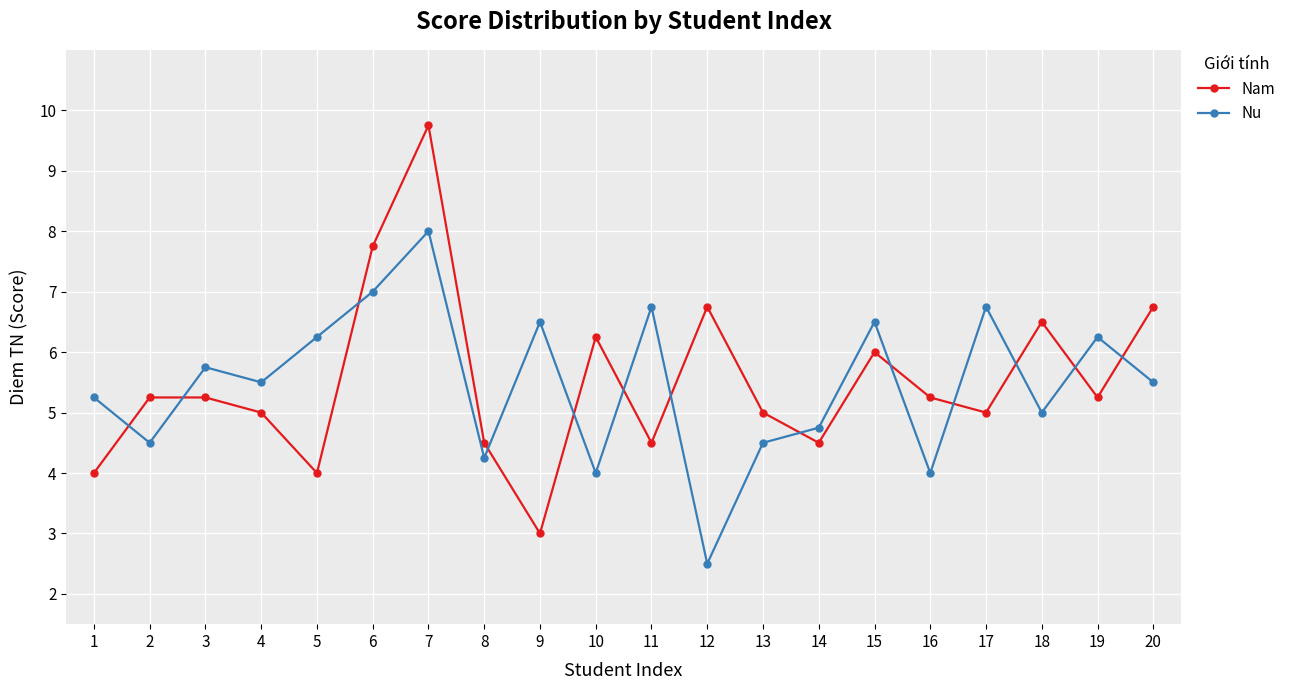

What is the difference between the highest and lowest values at 9?

3.5